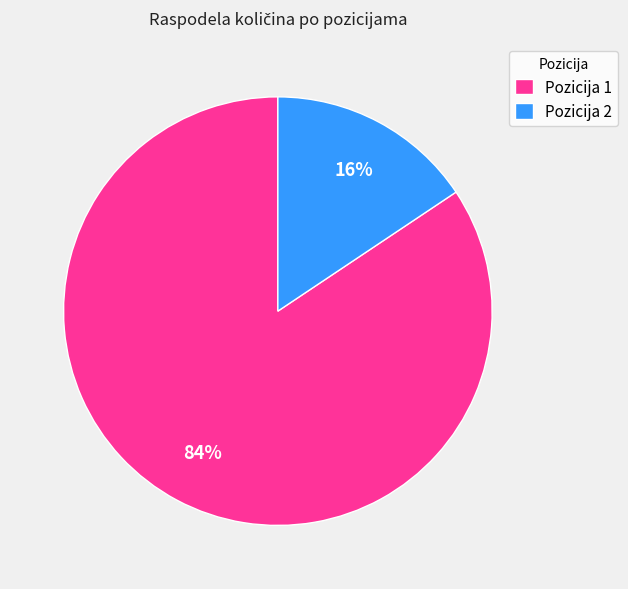

Is Pozicija 2 the majority of the pie?

No